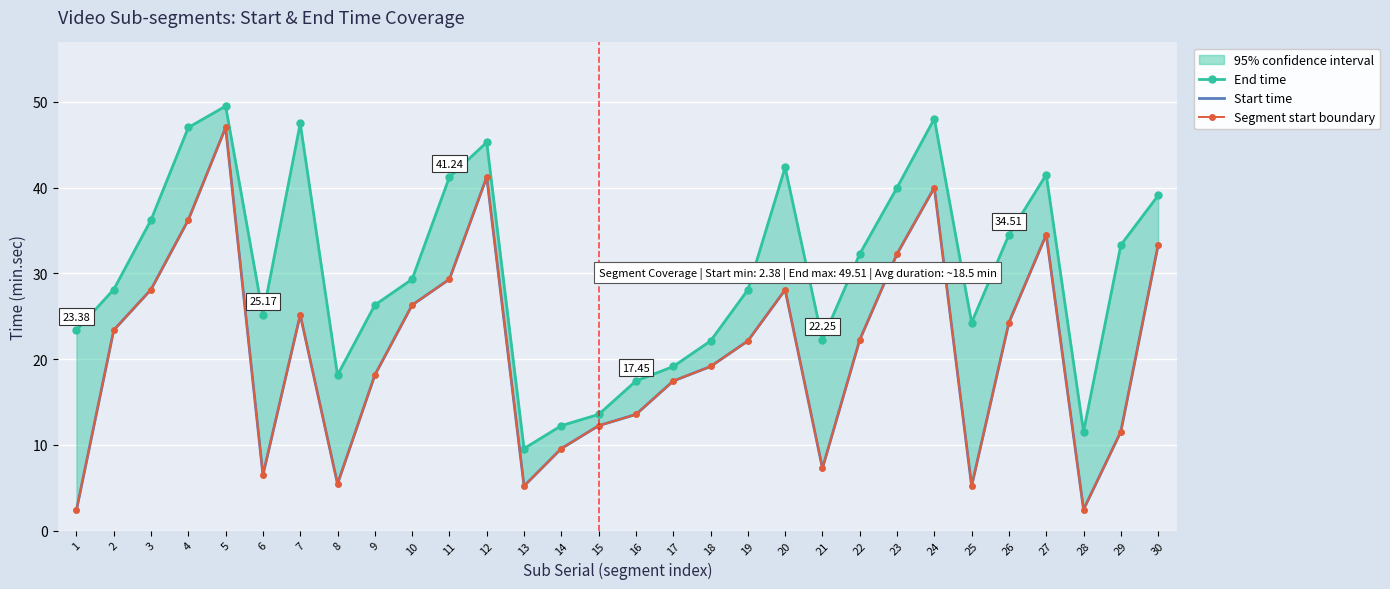

True or false: Segment start boundary and End time intersect in this chart.

False